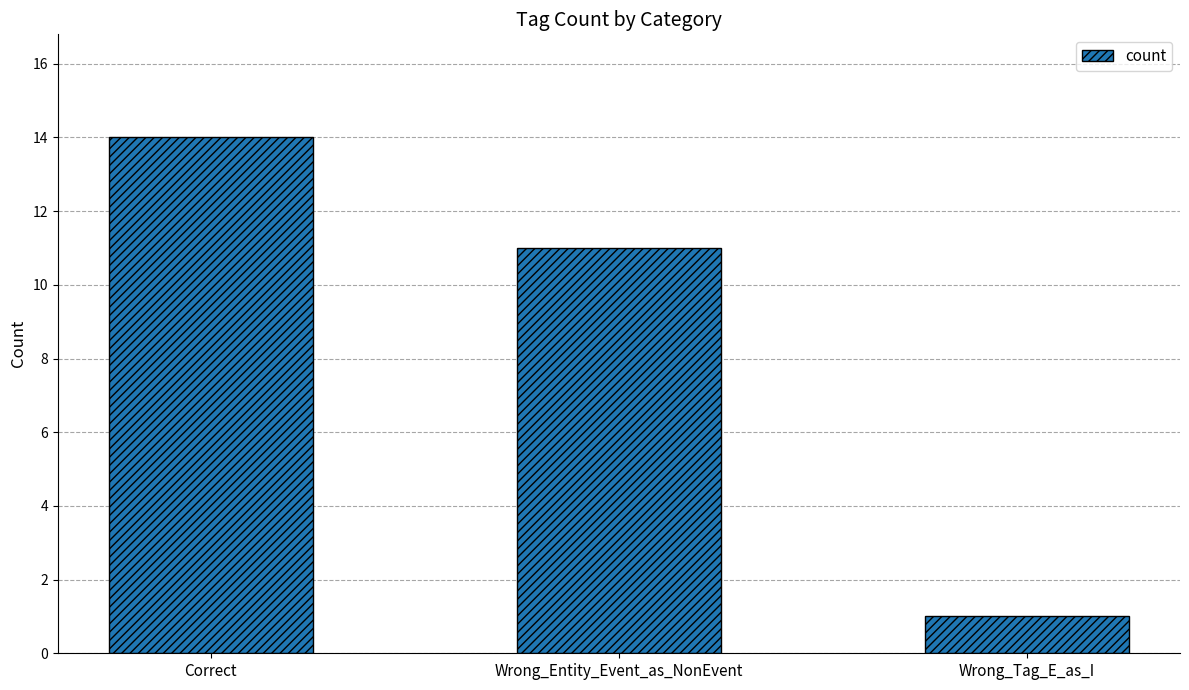

What is the difference between the values at Wrong_Entity_Event_as_NonEvent and Wrong_Tag_E_as_I?

10